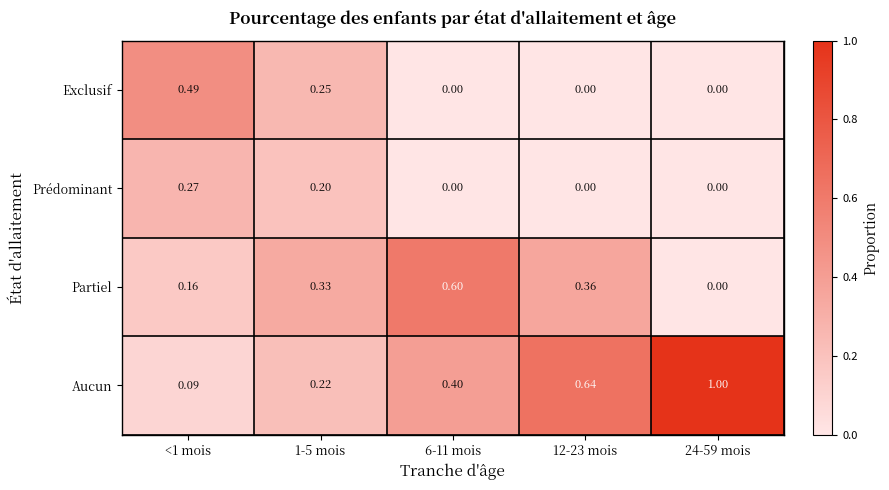

Between <1 mois and 1-5 mois, which series saw the biggest shift?

Exclusif